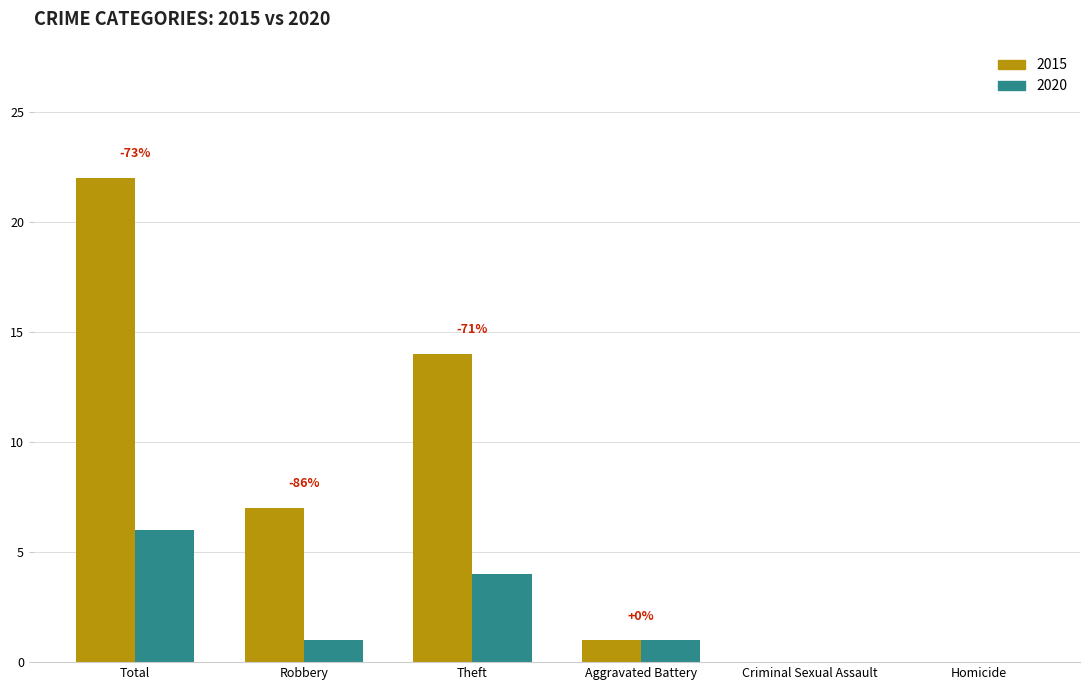

Is the value of 2020 at Theft greater than the value of 2015 at Aggravated Battery?

Yes